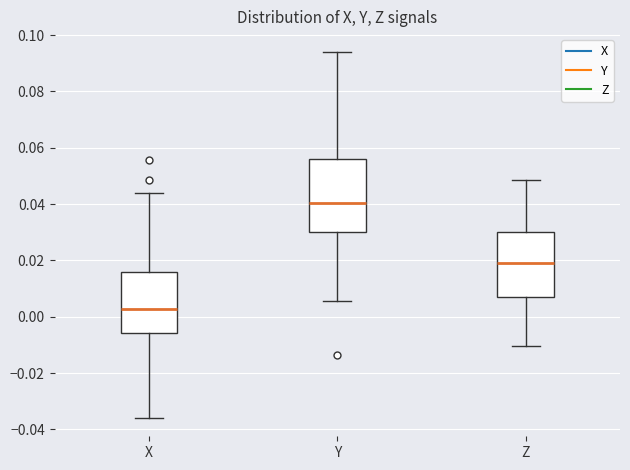

Reading left to right, transcribe this box plot: for each box, give where its median line is, the range the box spans, and where its two whiskers end, as read against the y-axis. The values are not printed on the chart, so give them approximately, as read against the axis.

X: median 0.002, box -0.006 to 0.016, whiskers -0.036 to 0.044
Y: median 0.040, box 0.030 to 0.056, whiskers 0.006 to 0.094
Z: median 0.020, box 0.006 to 0.030, whiskers -0.010 to 0.048